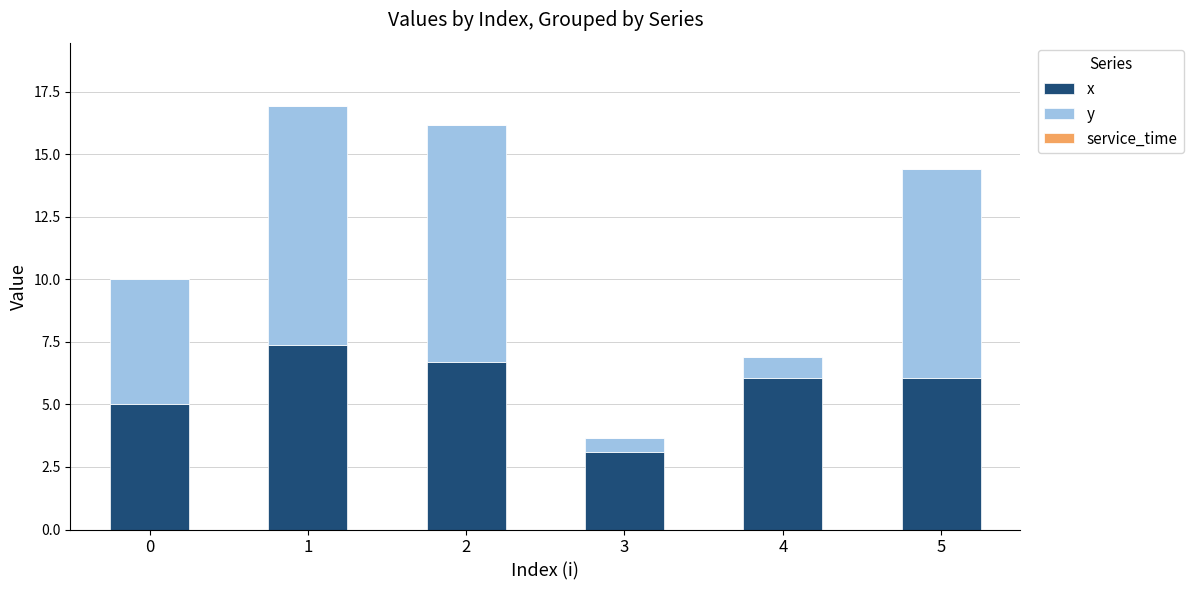

What is the difference between the second highest and minimum values in the x series?

3.6